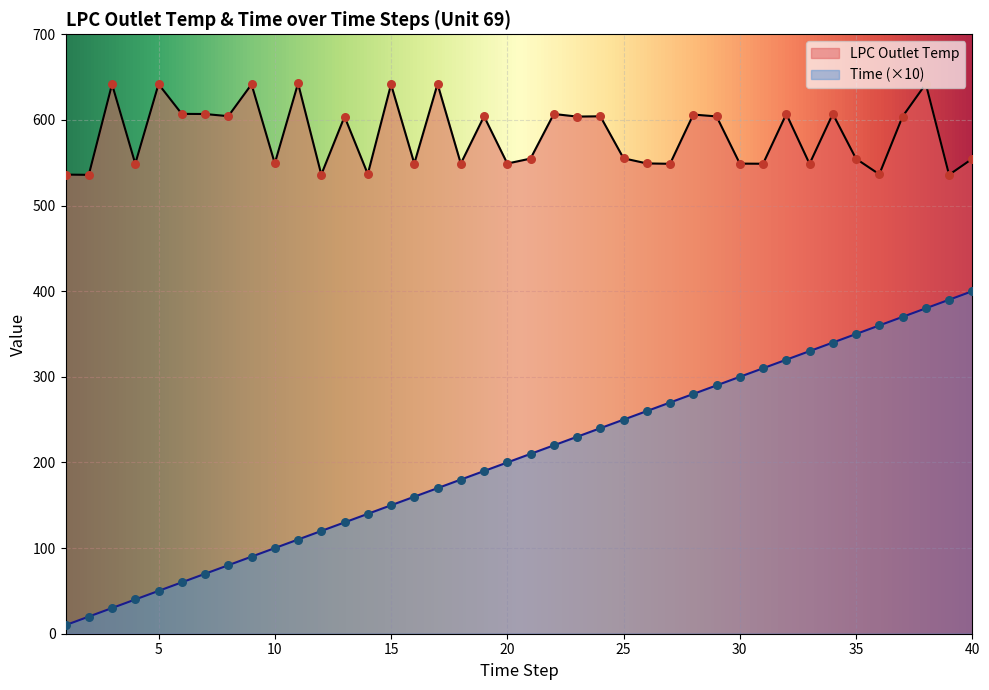

Which series has the largest Y range (max minus min)?

Time